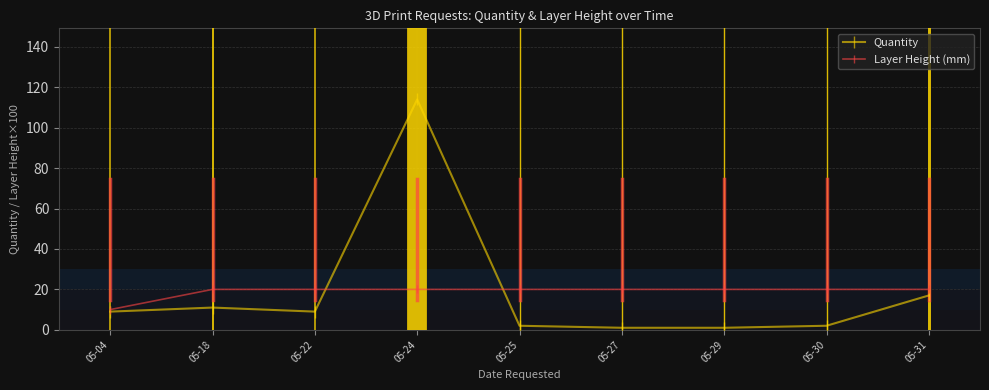

What is the difference between the maximum and second lowest values in the Quantity series?

113.0